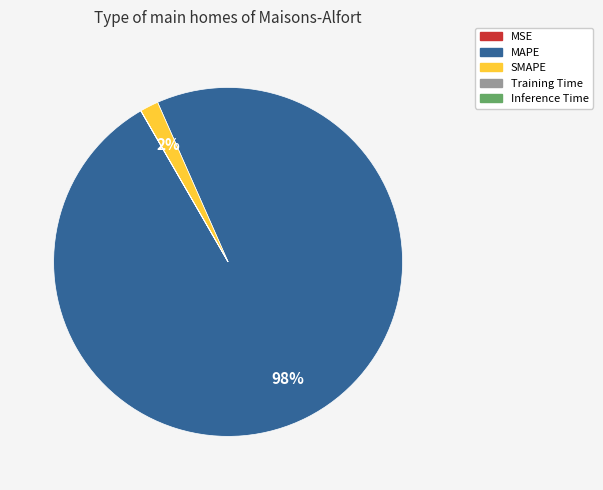

To the nearest percent, what is the average slice percentage?

20%